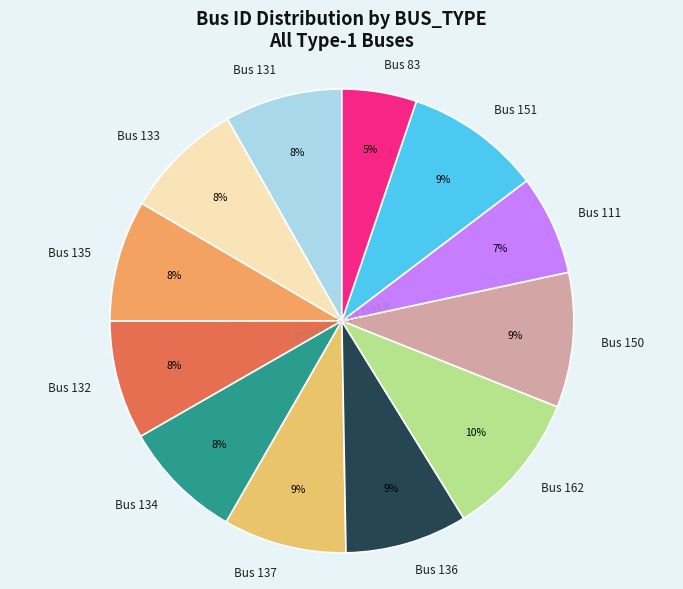

Which has a higher value, Bus 162 or Bus 151?

Bus 162